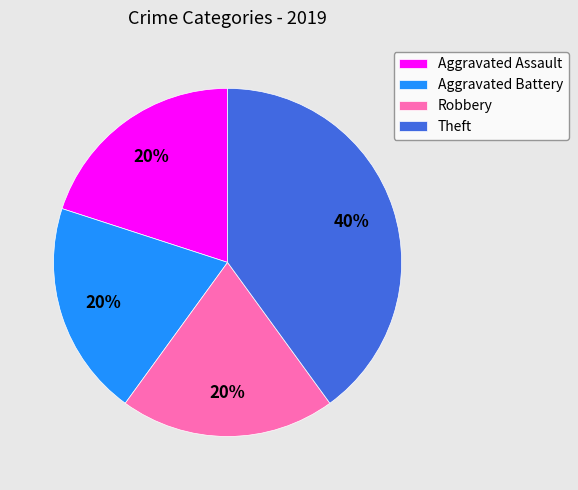

Do Theft and Robbery together represent more than half of the pie?

Yes